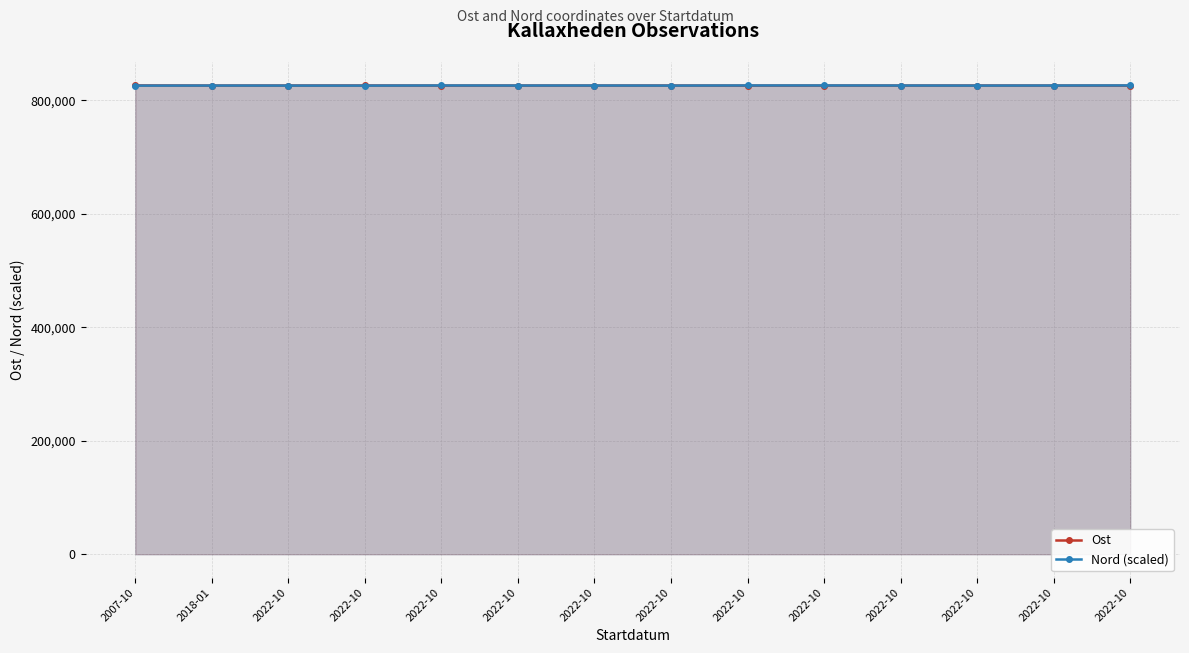

At how many categories does at least one series exceed 826057?

14